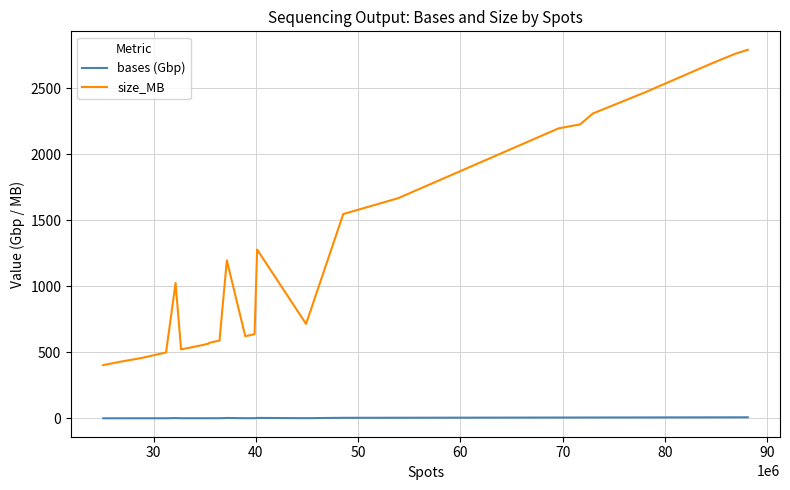

True or false: size_MB and bases (Gbp) intersect in this chart.

False